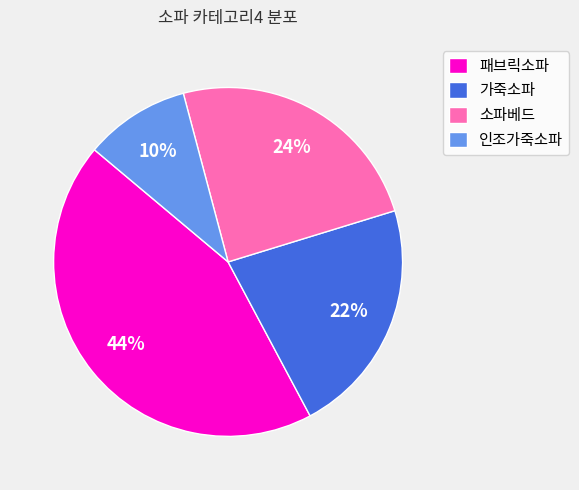

Rank the categories by value from highest to lowest.

패브릭소파, 소파베드, 가죽소파, 인조가죽소파